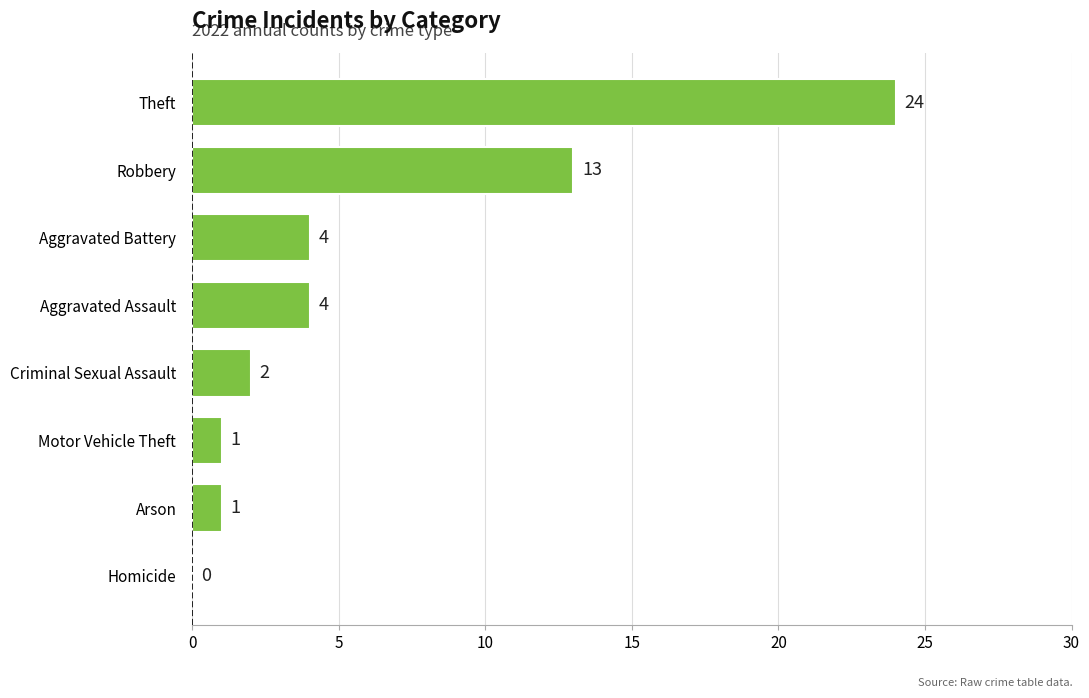

True or false: the data shows 13 at Homicide.

False